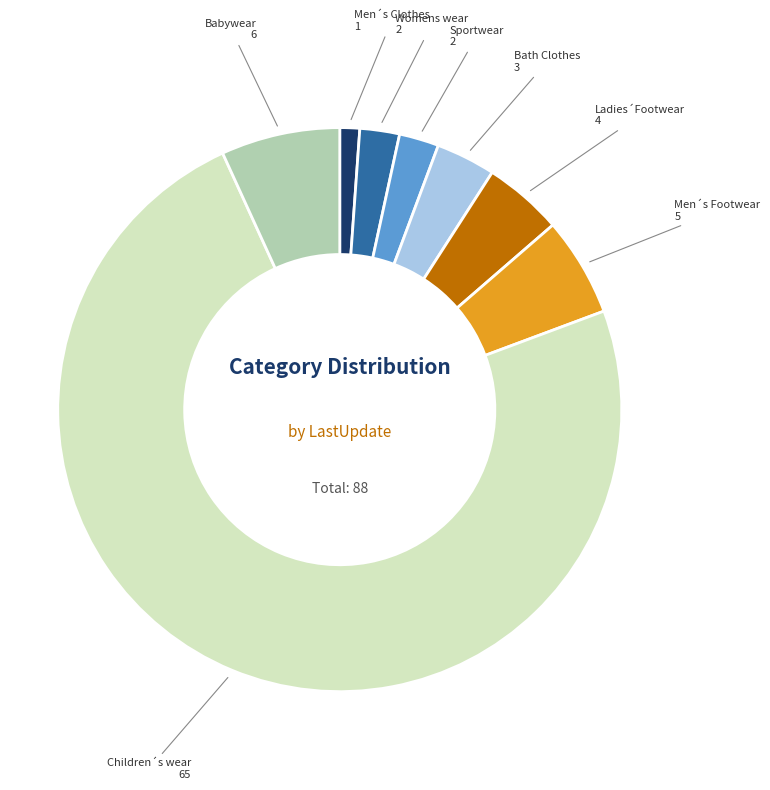

Which slice is the smallest?

Men´s Clothes